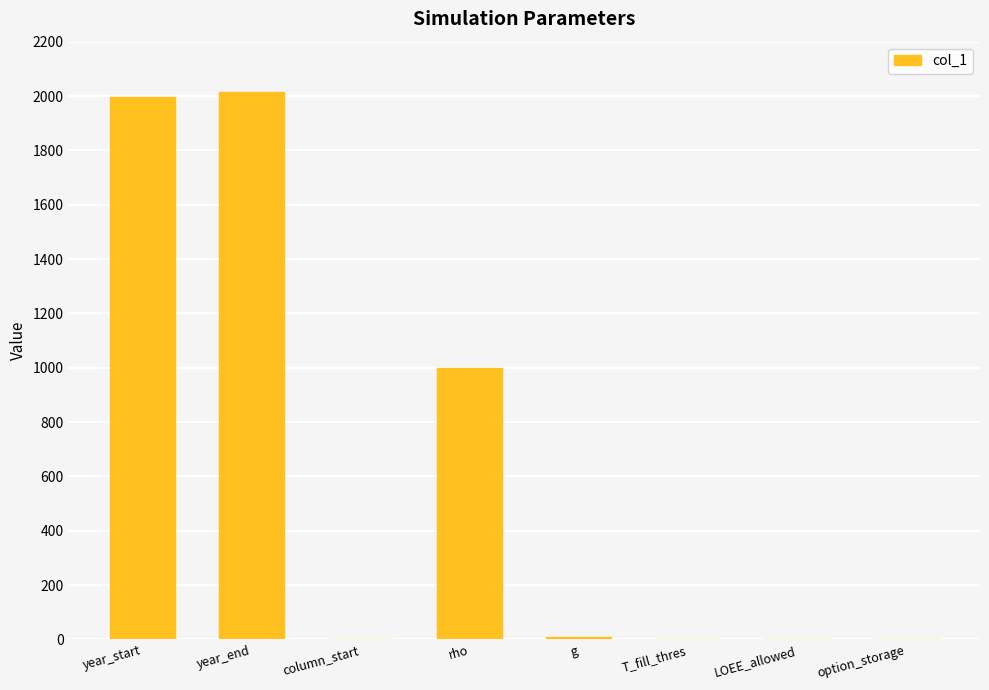

Between year_start and LOEE_allowed, which is larger?

year_start